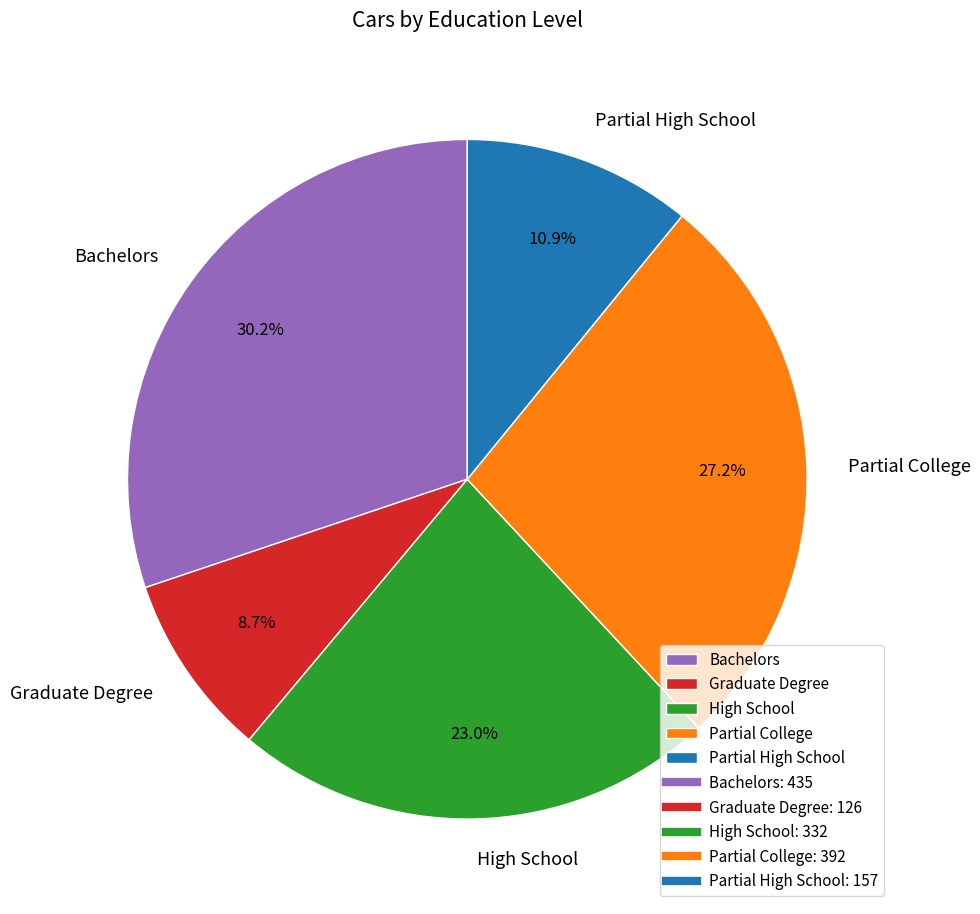

To the nearest percent, what is the average slice percentage?

20%